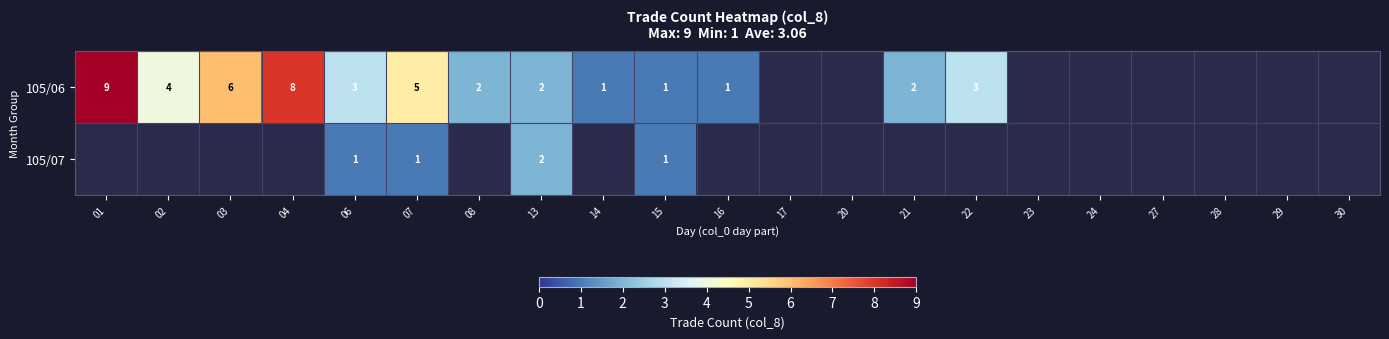

Rank the series at 04 from highest to lowest value.

105/06, 105/07